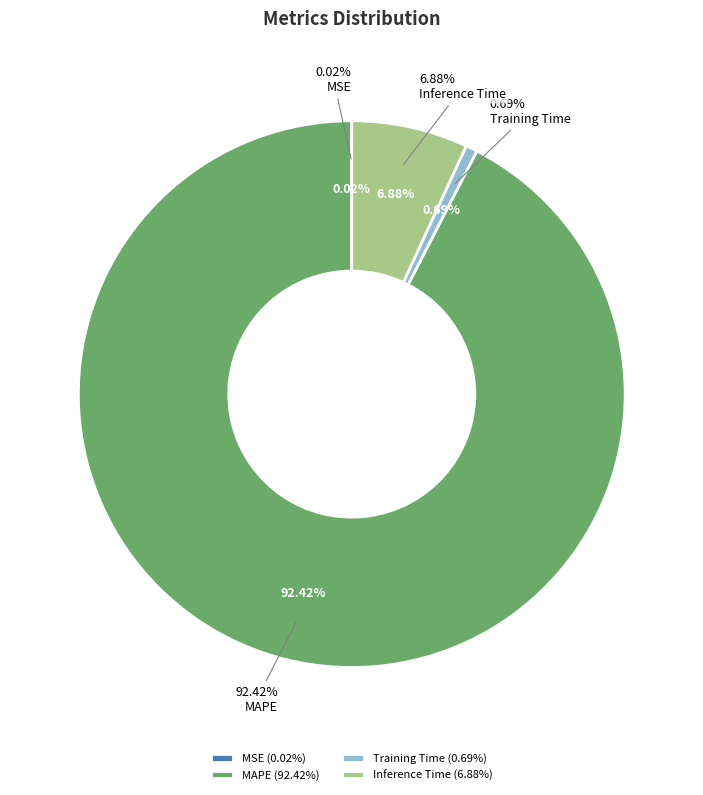

Which category has the smallest portion of the pie?

MSE